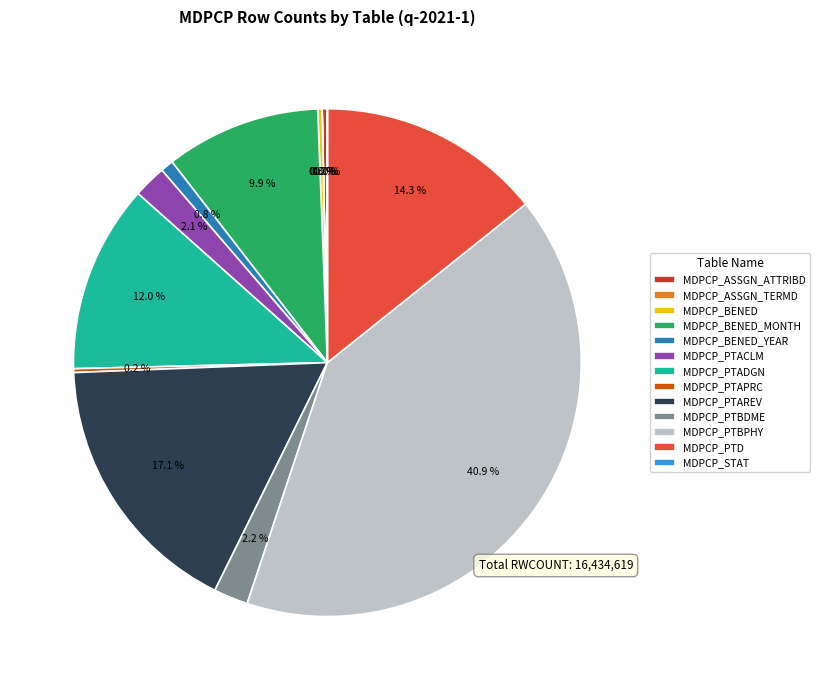

What percentage do MDPCP_PTBPHY and MDPCP_ASSGN_ATTRIBD together represent?

41.2%